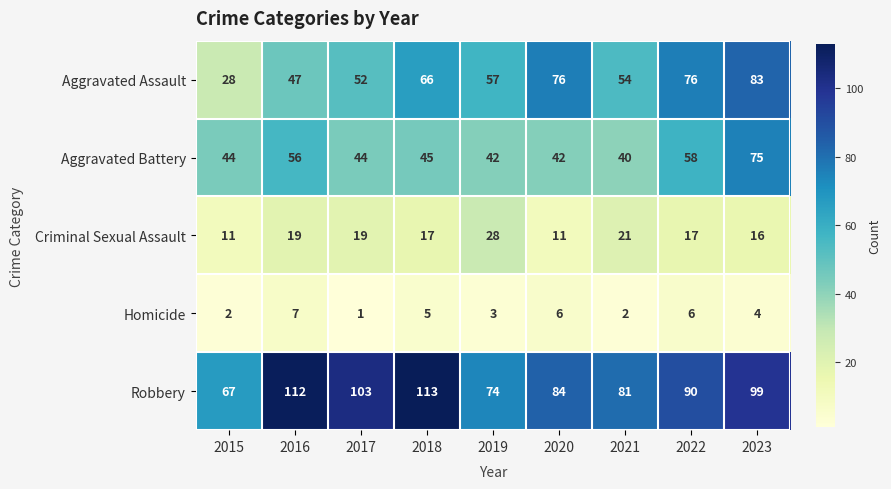

The Aggravated Battery series shows 13 at 2019. True or false?

False